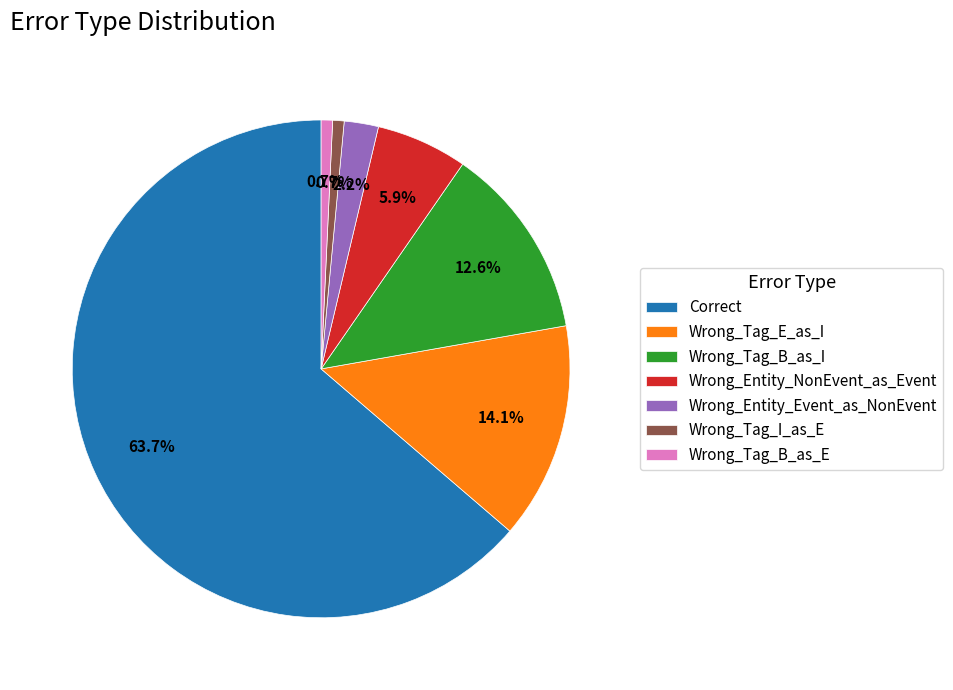

What is the ratio of the value at Wrong_Tag_E_as_I to the value at Wrong_Tag_I_as_E?

19.0